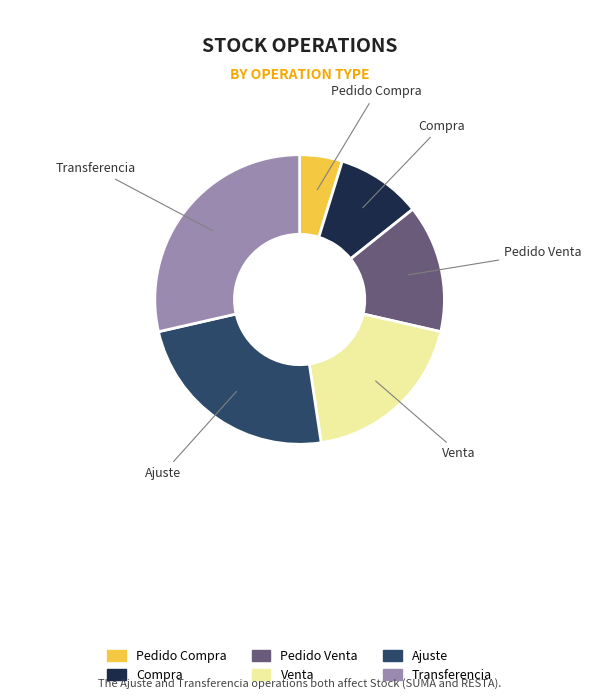

What is the ratio of the value at Ajuste to the value at Compra?

2.5